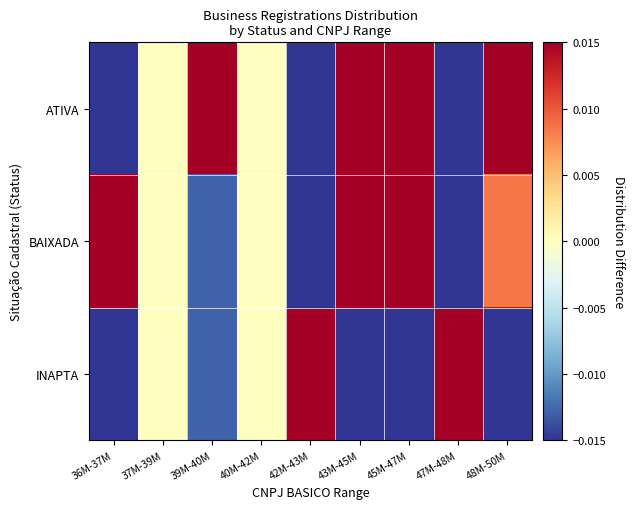

At which category is the sum across all series the highest?

42M-43M